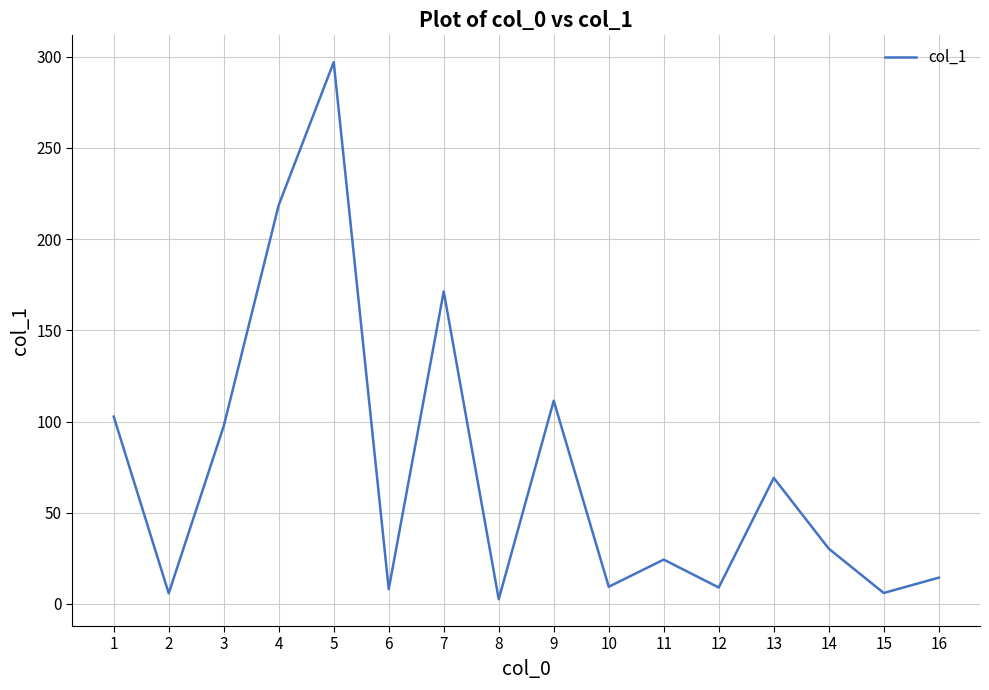

True or false: the data shows 55.8 at 3.

False